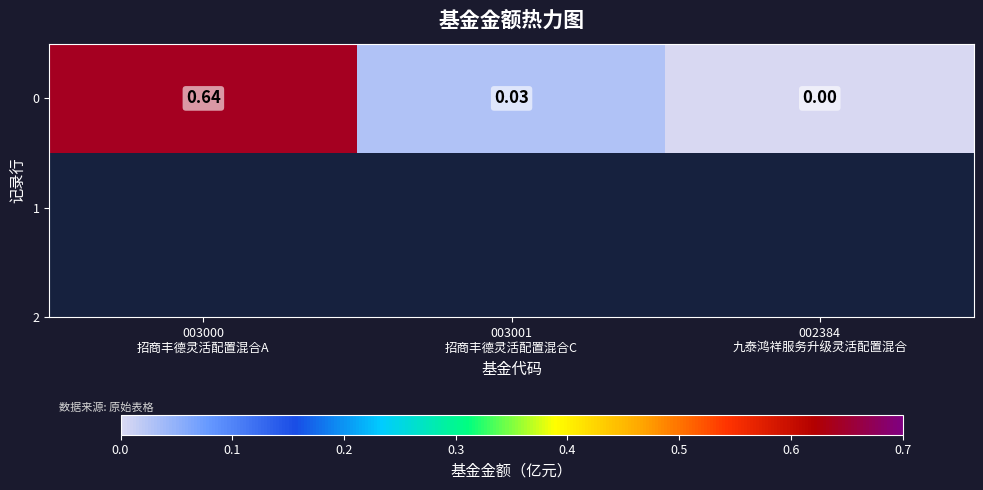

List the labels in order of value, largest first.

003000
招商丰德灵活配置混合A, 003001
招商丰德灵活配置混合C, 002384
九泰鸿祥服务升级灵活配置混合